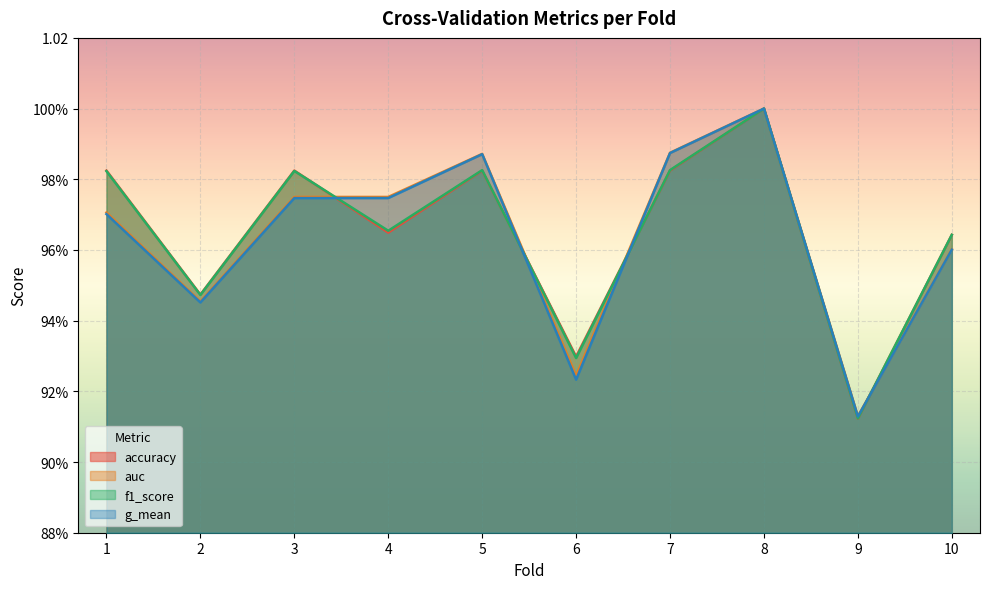

At which category is the sum across all series the highest?

8